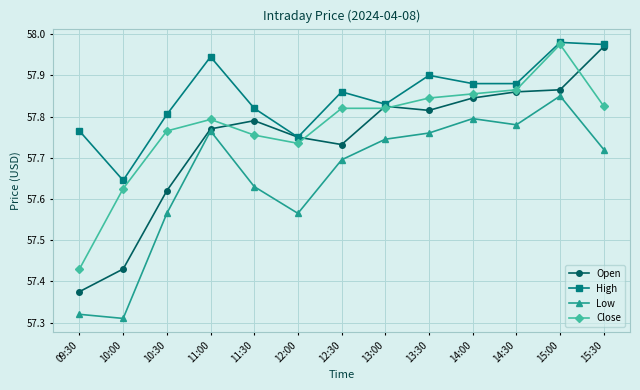

List the series in order of their overall mean, highest first.

High, Close, Open, Low